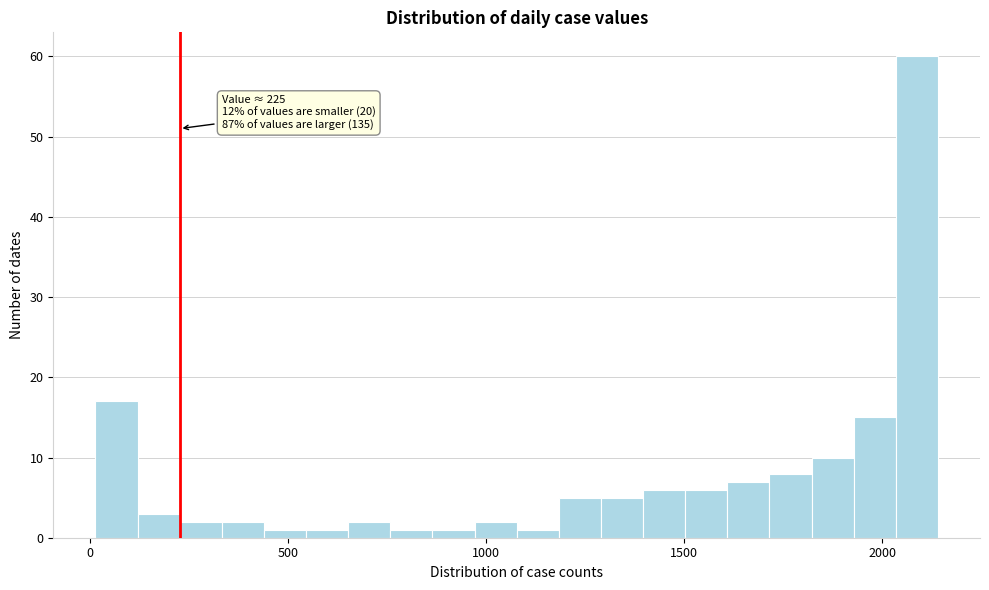

Around what value on the x-axis is the tallest bar? Give the approximate position of its centre, as read against the axis.

2100